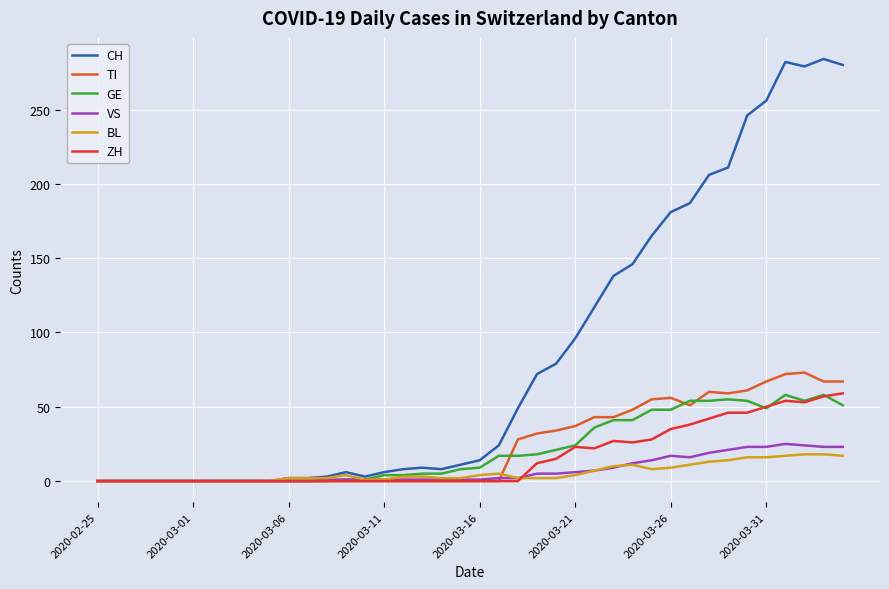

Which series has the largest range (max minus min)?

CH